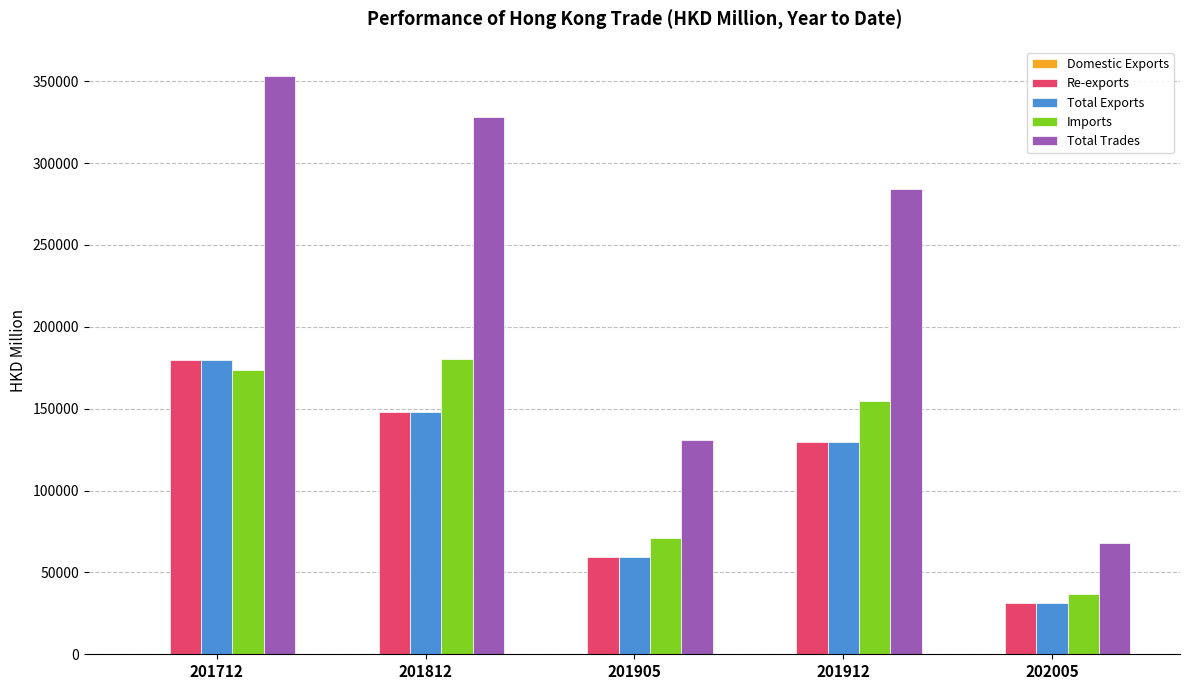

Where is Total Exports nearest to the value 105582?

201912